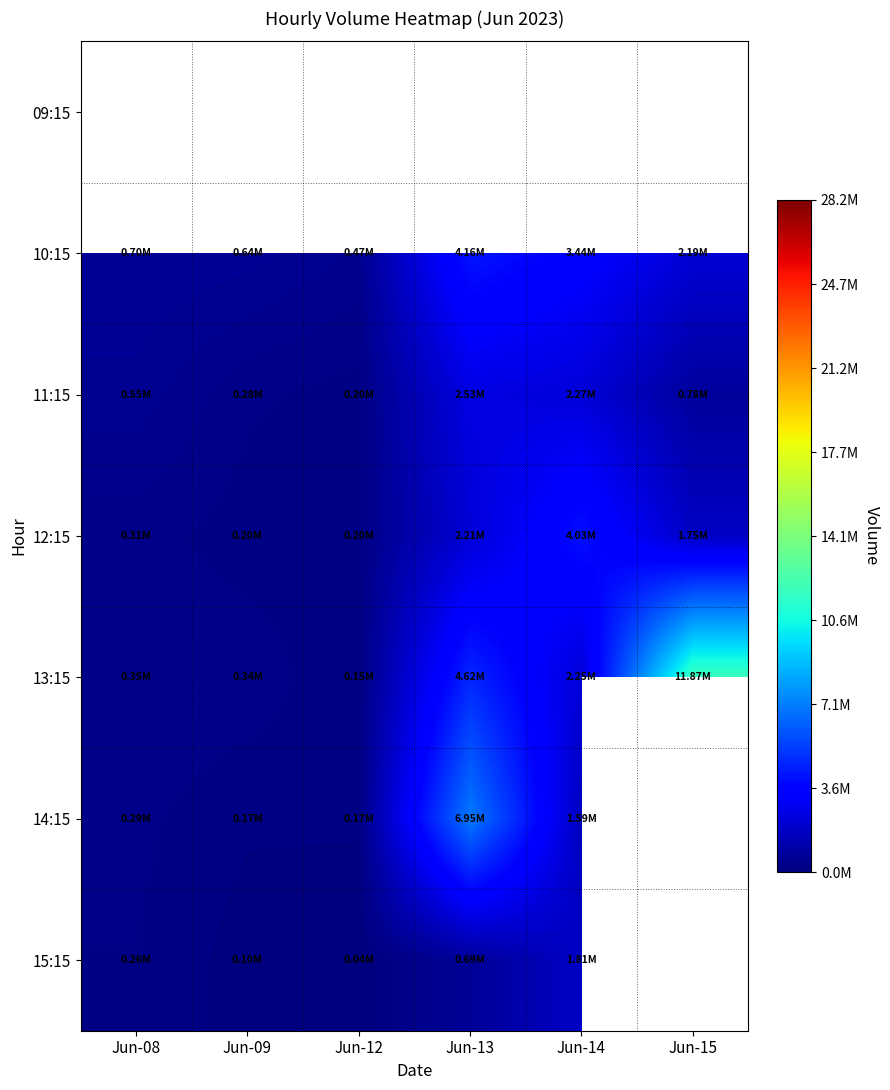

The value of 12:15 at Jun-12 is 204964.0. True or false?

True